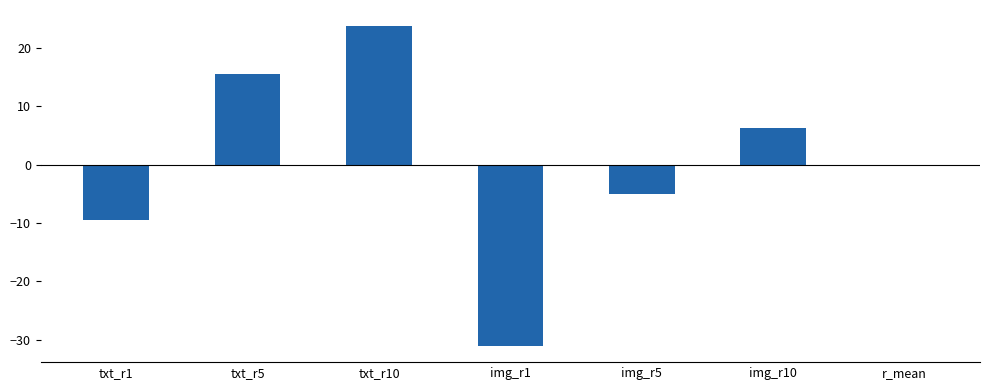

The value at img_r1 is -47.2. True or false?

False